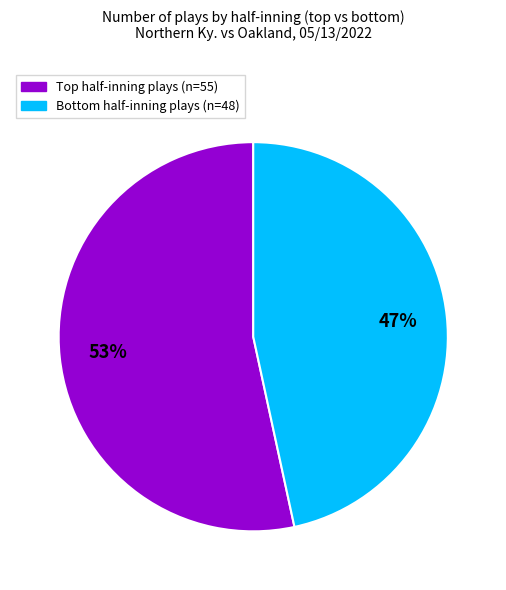

Is there any slice that represents more than half of the pie?

Yes